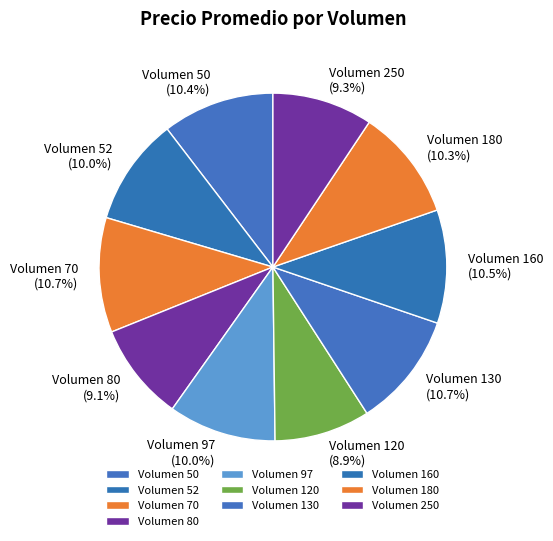

Is there any slice that represents more than half of the pie?

No